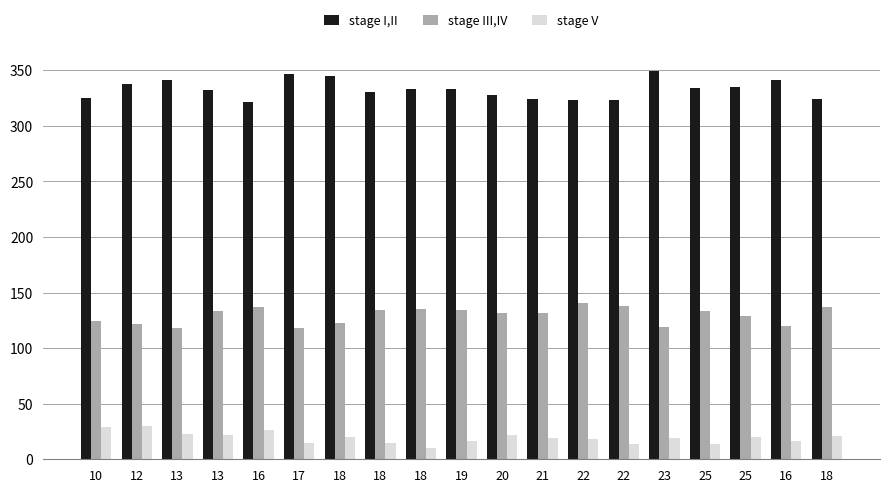

Which category has the lowest value across all series?

18